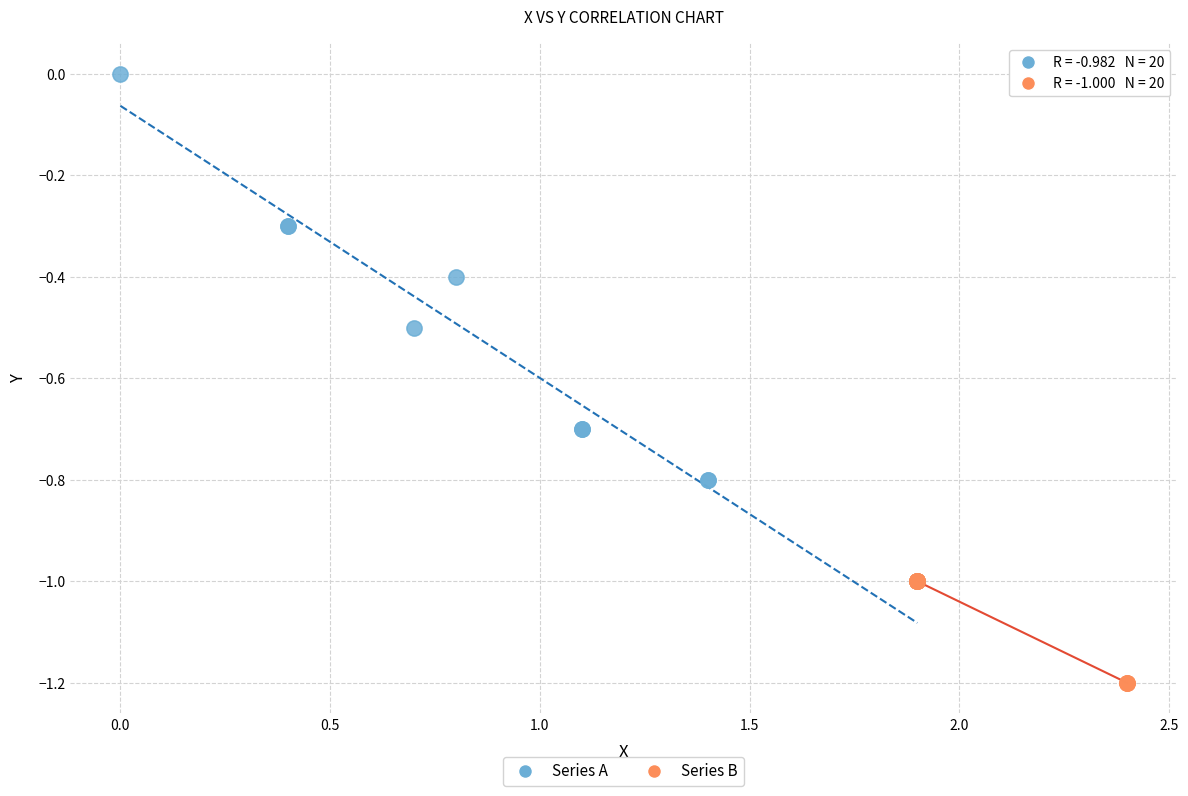

Which series has the largest Y range (max minus min)?

Series A